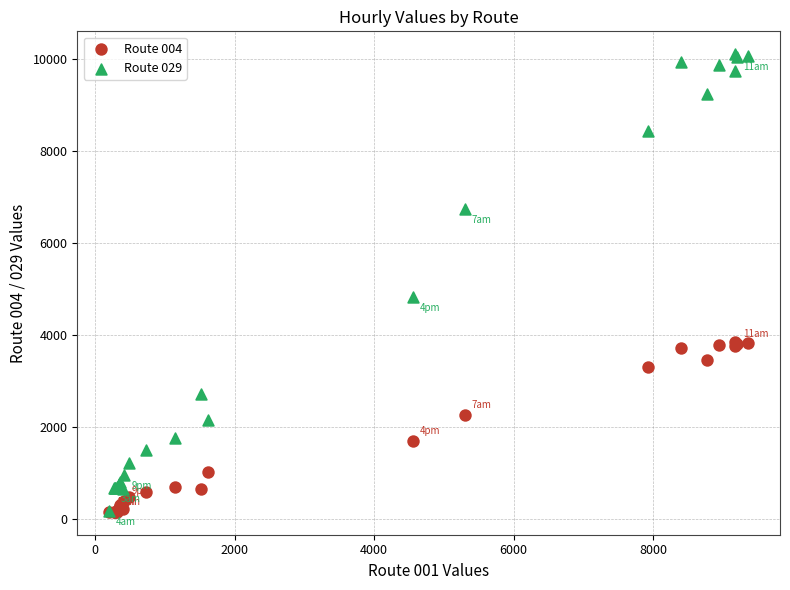

Across all series, what Y value is closest to 5132?

4820.9